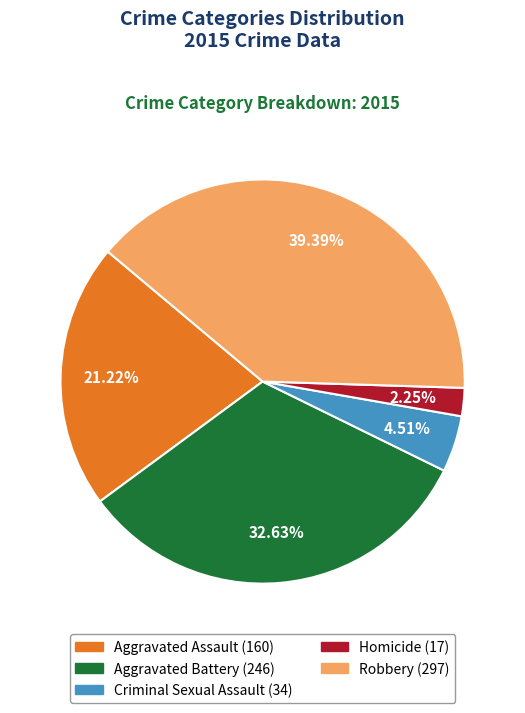

Which slice is the smallest?

Homicide